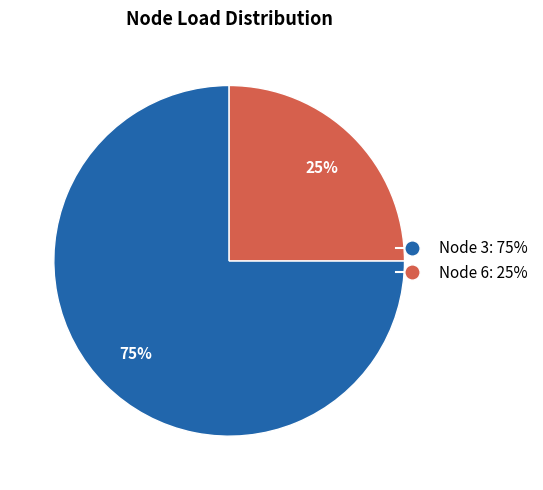

To the nearest percent, what is the average slice percentage?

50%